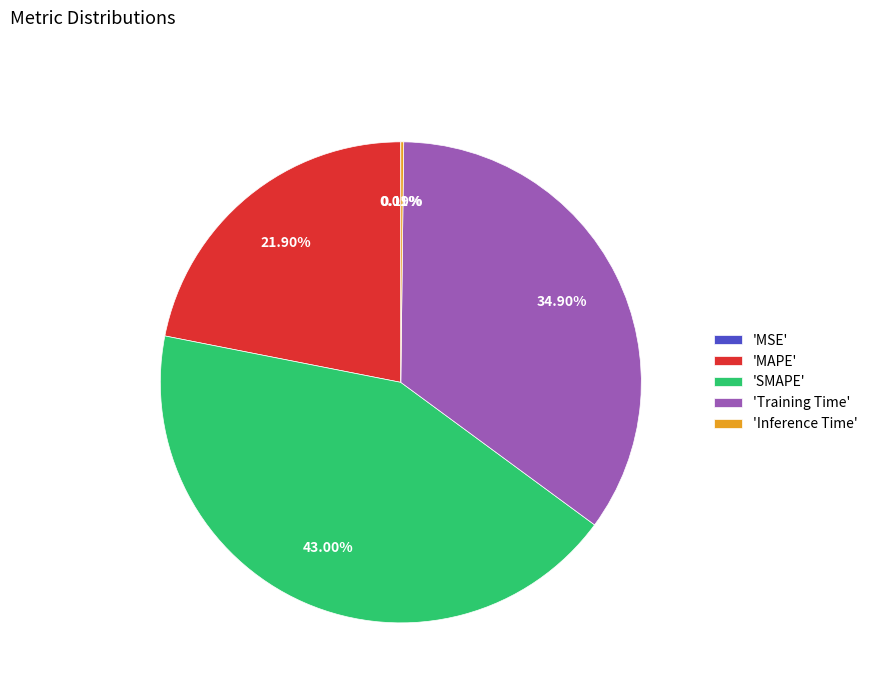

Is there any slice that represents more than half of the pie?

No